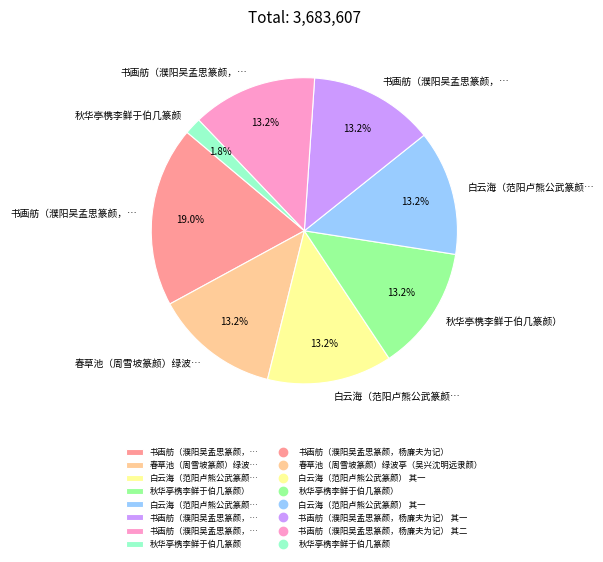

Does any single category account for the majority?

No